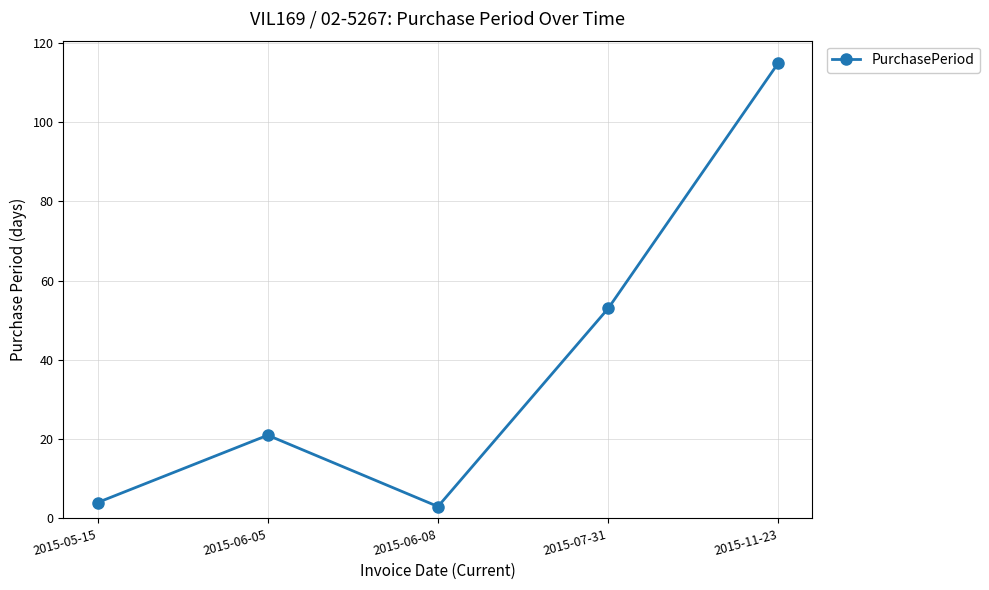

Rank the categories by value from highest to lowest.

2015-11-23, 2015-07-31, 2015-06-05, 2015-05-15, 2015-06-08